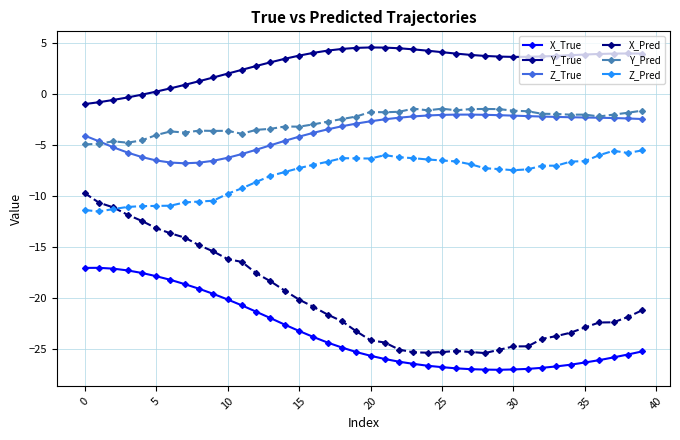

What is the maximum value shown in the chart?

4.6